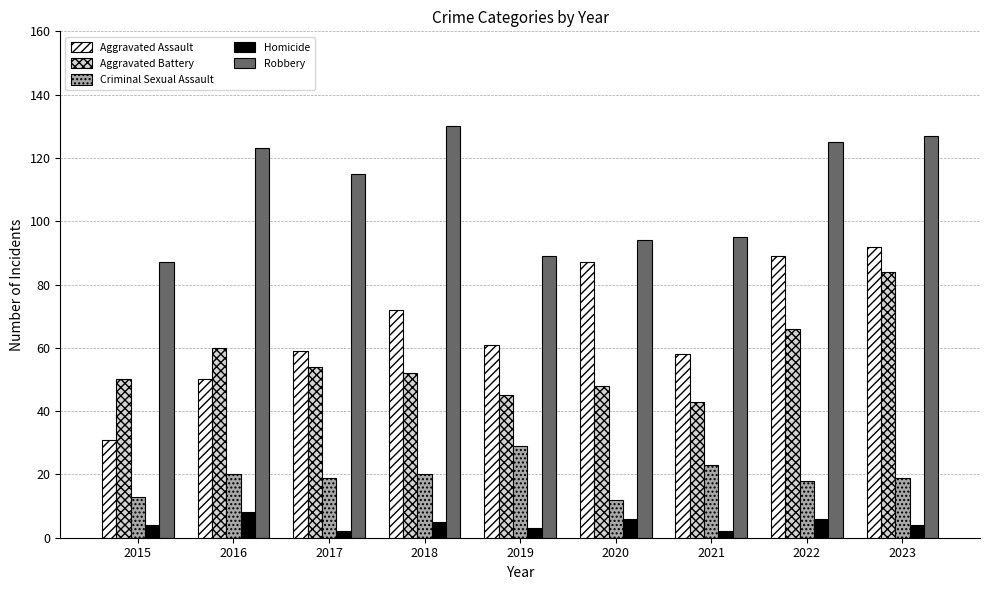

What is the value of the Criminal Sexual Assault bar at the 9th from the left?

19